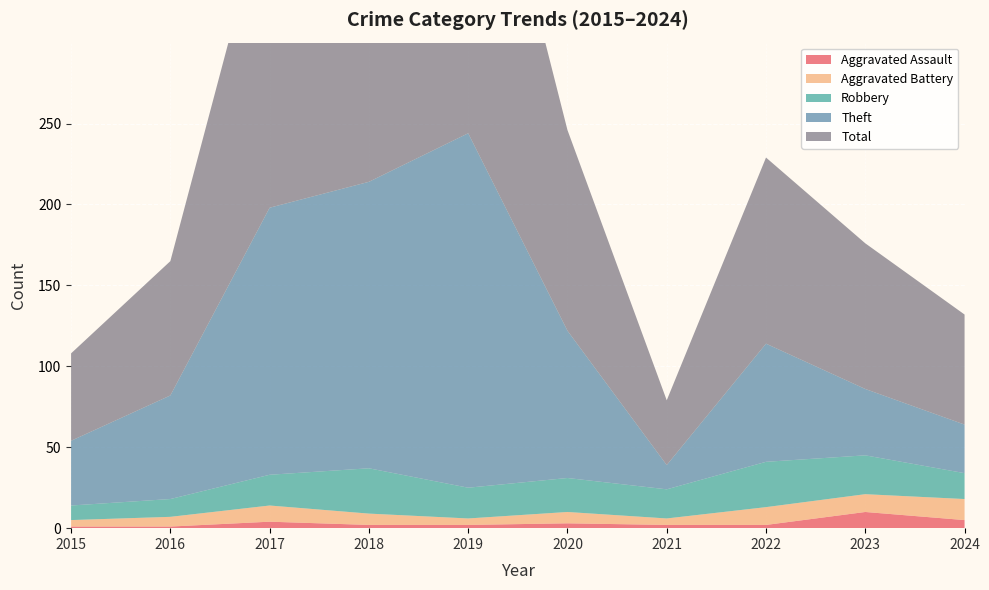

Reading right to left, what are all the values shown in this chart?

Aggravated Assault: 2024=5	2023=10	2022=2	2021=2	2020=3	2019=2	2018=2	2017=4	2016=1	2015=1
Aggravated Battery: 2024=13	2023=11	2022=11	2021=4	2020=7	2019=4	2018=7	2017=10	2016=6	2015=4
Robbery: 2024=16	2023=24	2022=28	2021=18	2020=21	2019=19	2018=28	2017=19	2016=11	2015=9
Theft: 2024=30	2023=41	2022=73	2021=15	2020=91	2019=219	2018=177	2017=165	2016=64	2015=40
Total: 2024=68	2023=90	2022=115	2021=40	2020=124	2019=244	2018=214	2017=198	2016=83	2015=54